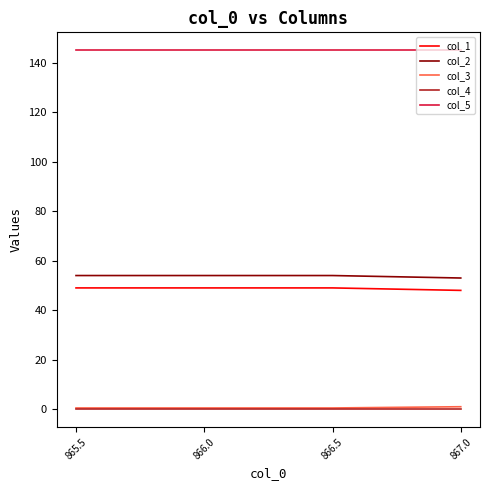

Is it true that col_1 equals 49.0 at 866.5?

True